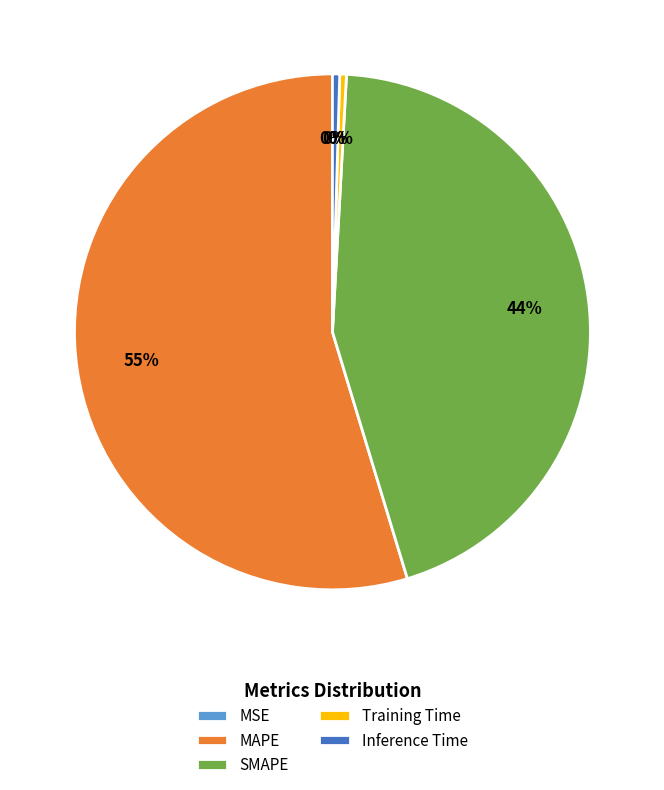

To the nearest percent, what is the difference between the SMAPE and Inference Time slice percentages?

44%